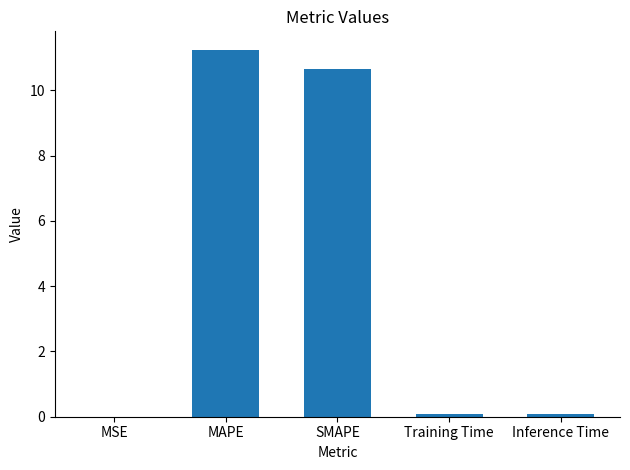

What is the sum of all values?

22.1